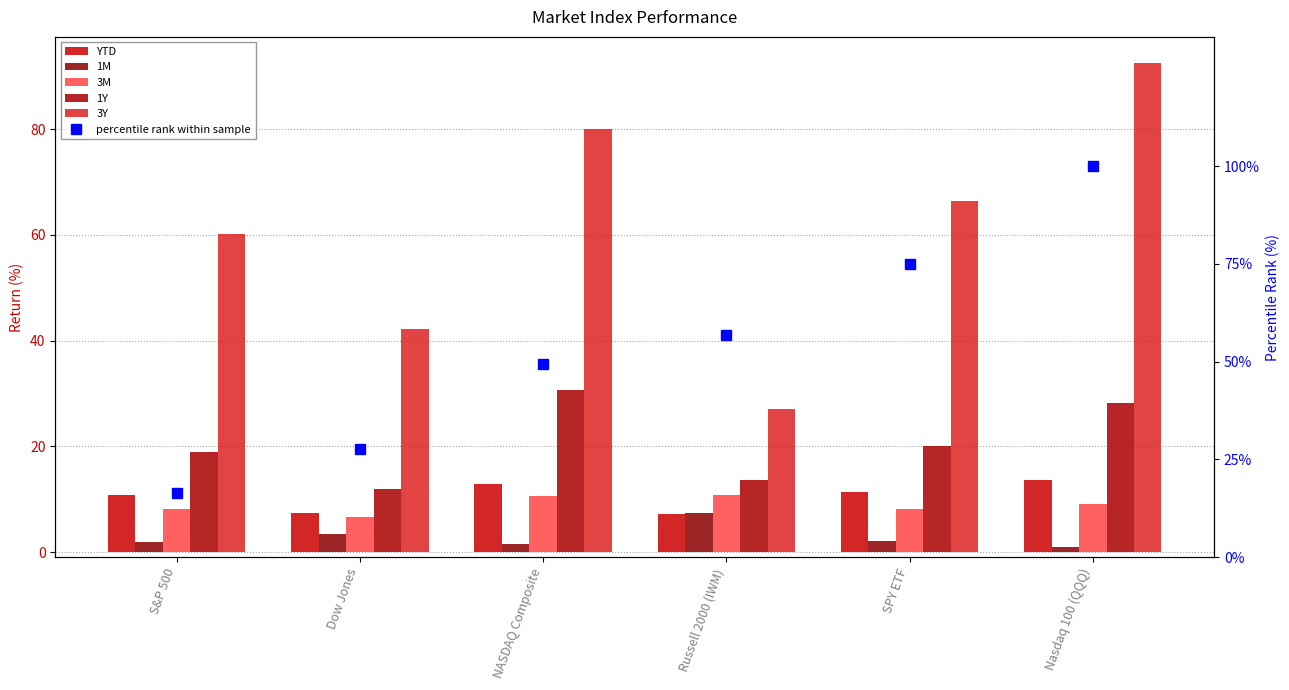

Rank the series at Nasdaq 100 (QQQ) from lowest to highest value.

1M, 3M, YTD, 1Y, 3Y, percentile rank within sample